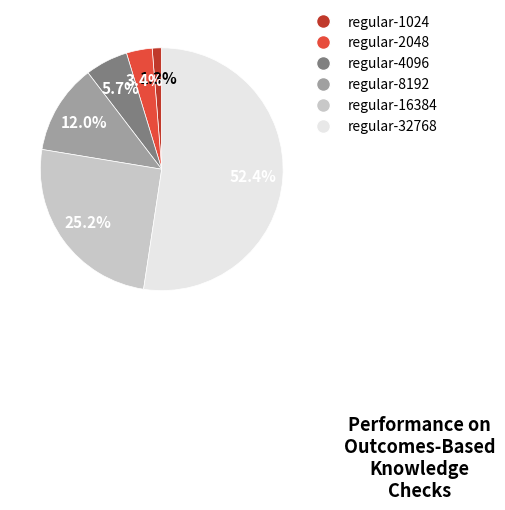

What is the largest slice in the pie chart?

regular-32768